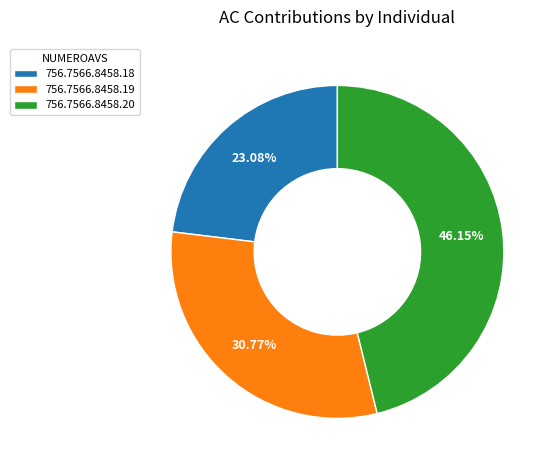

Which has a higher value, 756.7566.8458.18 or 756.7566.8458.19?

756.7566.8458.19